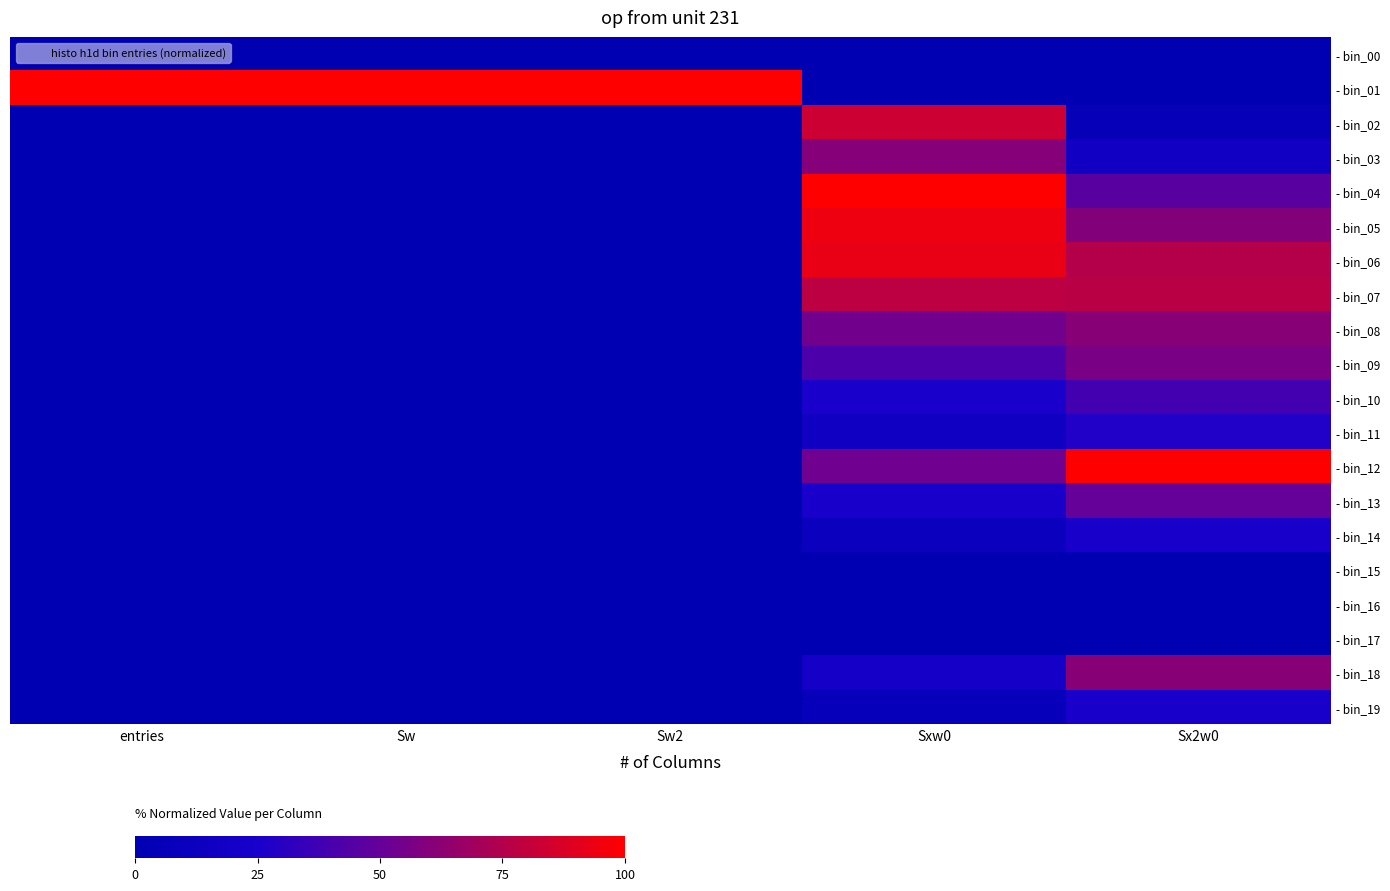

Which has a higher value, Sx2w0 or Sw2?

Sx2w0